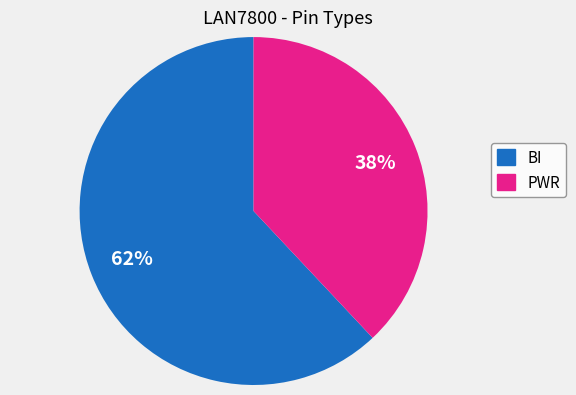

The PWR slice represents 32% of the pie. True or false?

False